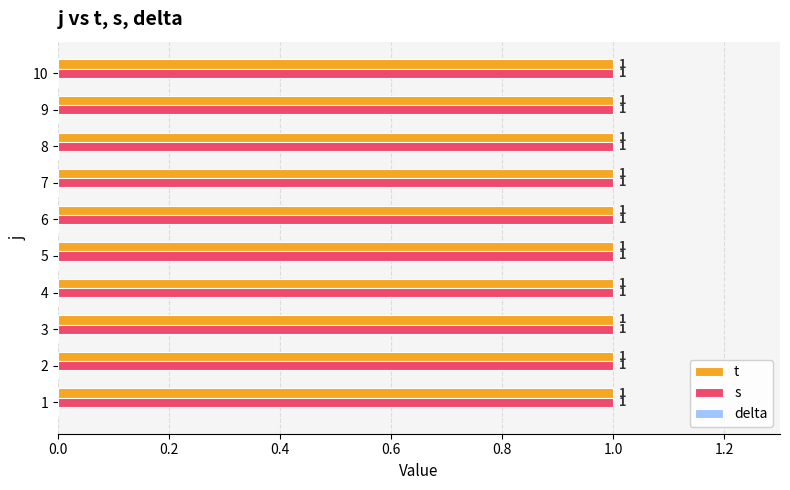

True or false: t has a value of 1 at 8.

True